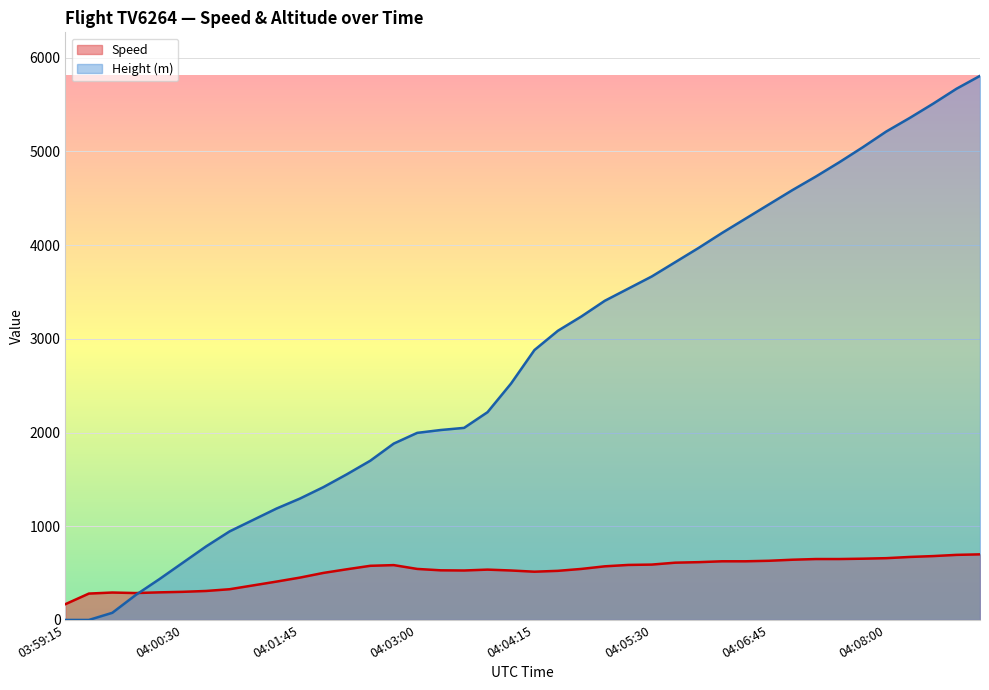

Reading right to left, extract all data points from this chart.

Speed: 04:09:00=700.1	04:08:45=694.5	04:08:30=681.5	04:08:15=672.3	04:08:00=659.3	04:07:45=653.8	04:07:30=650.1	04:07:15=650.1	04:07:00=642.6	04:06:45=631.5	04:06:30=626.0	04:06:15=626.0	04:06:00=616.7	04:05:45=611.2	04:05:30=590.8	04:05:15=587.1	04:05:00=572.3	04:04:45=544.5	04:04:30=524.1	04:04:15=514.9	04:04:00=527.8	04:03:45=537.1	04:03:30=527.8	04:03:15=529.7	04:03:00=544.5	04:02:45=585.2	04:02:30=577.8	04:02:15=540.8	04:02:00=501.9	04:01:45=451.9	04:01:30=409.3	04:01:15=368.5	04:01:01=327.8	04:00:45=309.3	04:00:30=300.0	04:00:15=294.5	04:00:00=287.1	03:59:45=292.6	03:59:30=281.5	03:59:15=168.5
Height: 04:09:00=5806.4	04:08:45=5669.3	04:08:30=5509.3	04:08:15=5356.9	04:08:00=5212.1	04:07:45=5044.4	04:07:30=4884.4	04:07:15=4732.0	04:07:00=4587.2	04:06:45=4434.8	04:06:30=4282.4	04:06:15=4130.0	04:06:00=3970.0	04:05:45=3817.6	04:05:30=3665.2	04:05:15=3535.7	04:05:00=3406.1	04:04:45=3238.5	04:04:30=3086.1	04:04:15=2880.4	04:04:00=2522.2	04:03:45=2217.4	04:03:30=2049.8	04:03:15=2026.9	04:03:00=1996.4	04:02:45=1882.1	04:02:30=1699.3	04:02:15=1554.5	04:02:00=1417.3	04:01:45=1295.4	04:01:30=1188.7	04:01:15=1066.8	04:01:01=944.9	04:00:45=784.9	04:00:30=609.6	04:00:15=434.3	04:00:00=266.7	03:59:45=76.2	03:59:30=0.0	03:59:15=0.0